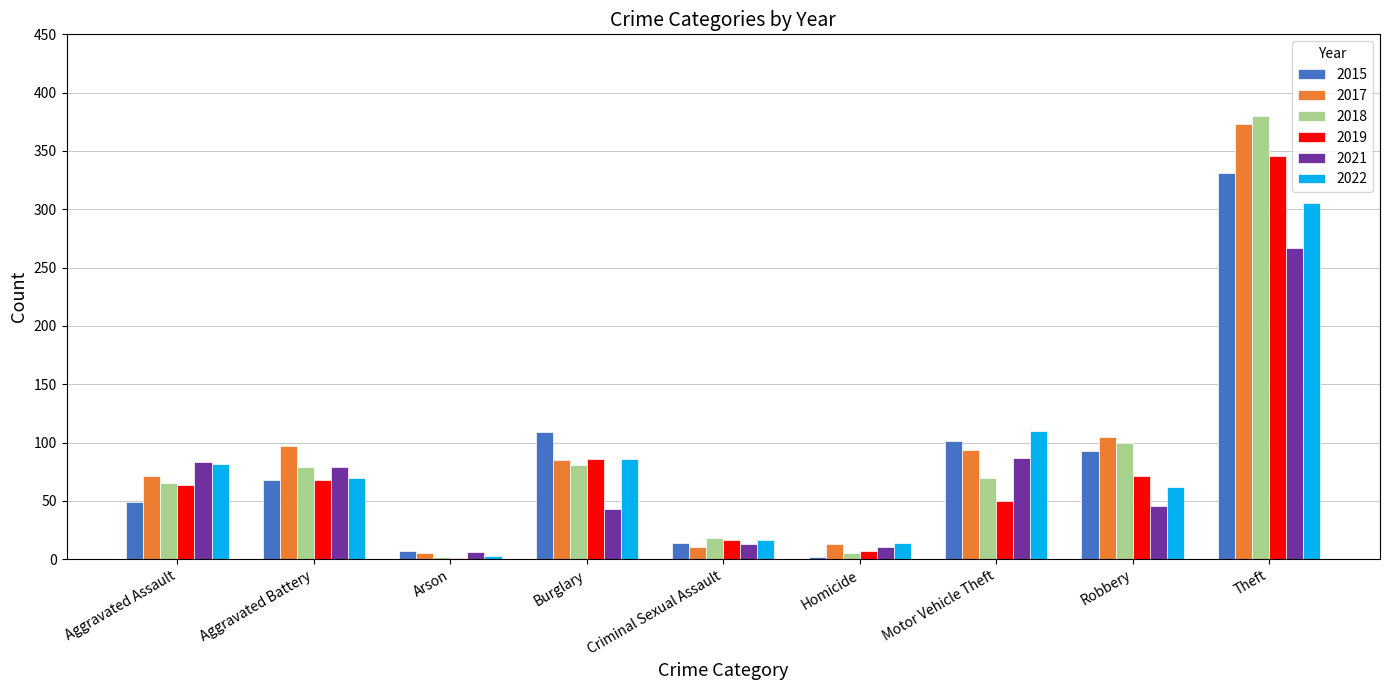

What is the sum of all 2018 values?

800